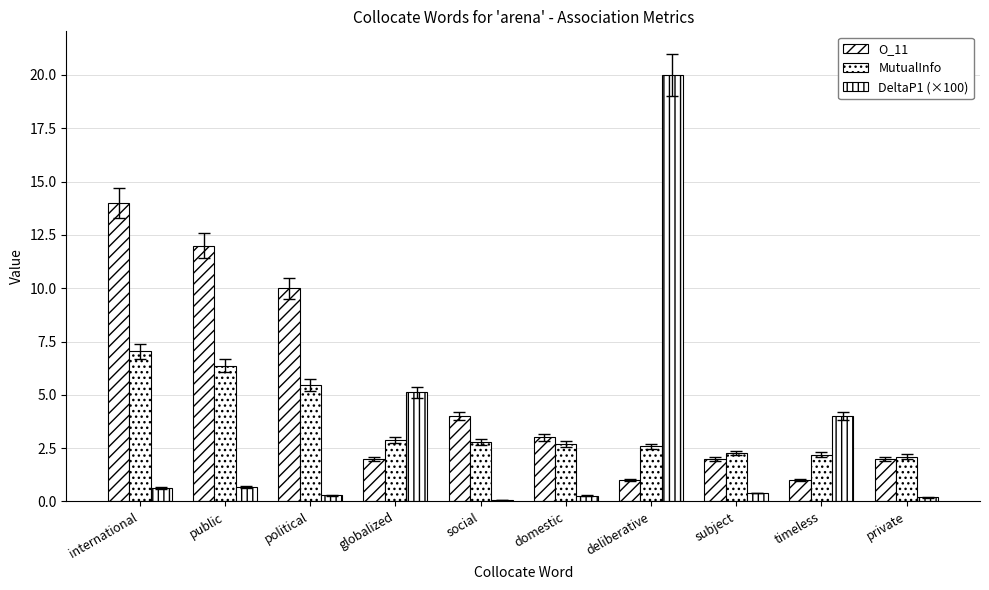

Between public and subject, which is larger?

public